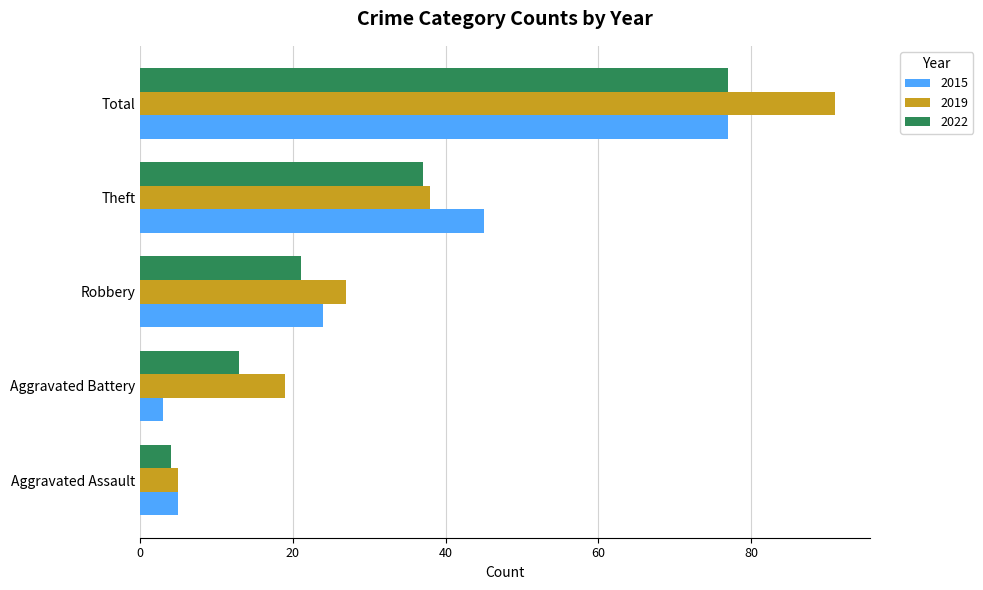

Which series has the widest spread of values?

2019